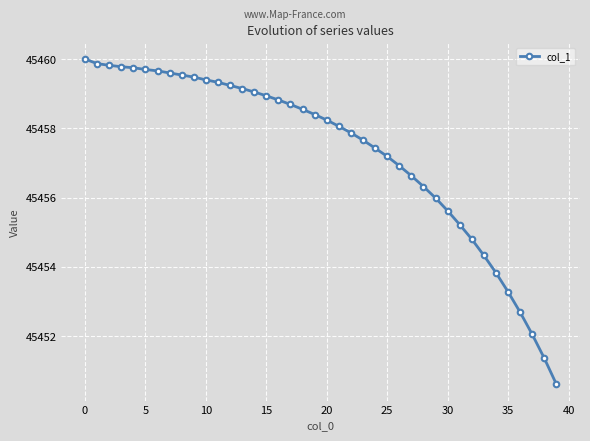

What is the value of the 7th point from the left?

45459.7